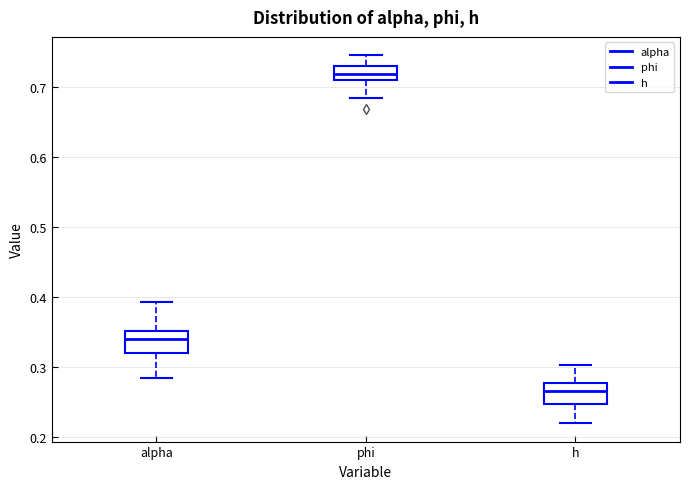

Which box's median line is the lowest?

h